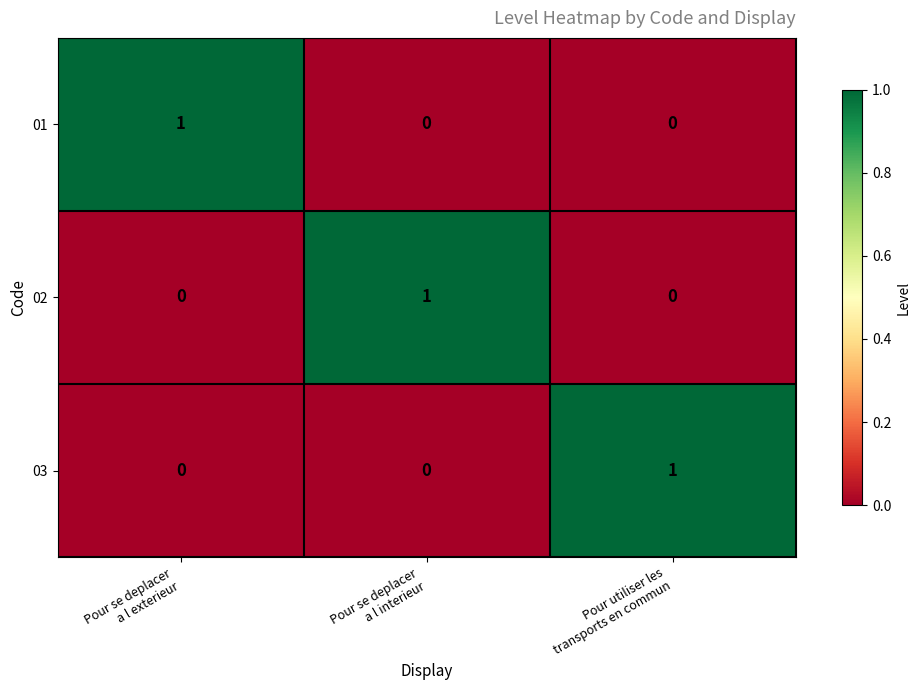

How many 03 values are between 0 and 1?

3